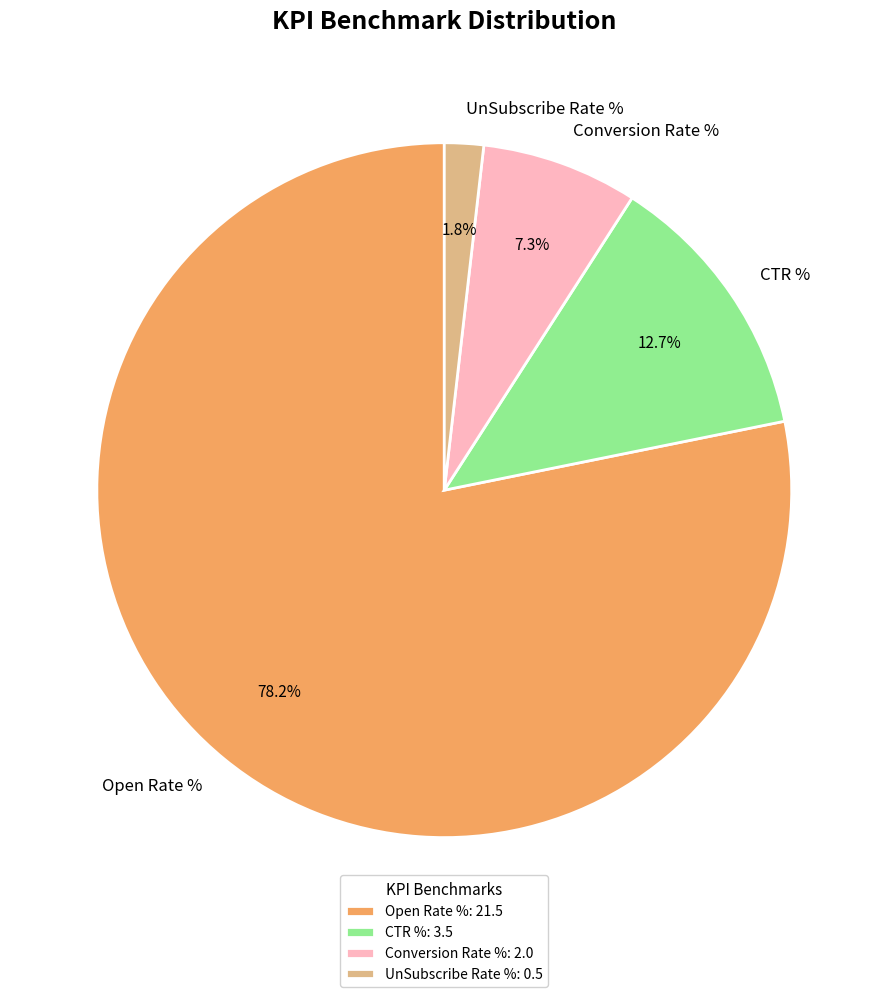

Which category has the smallest portion of the pie?

UnSubscribe Rate %